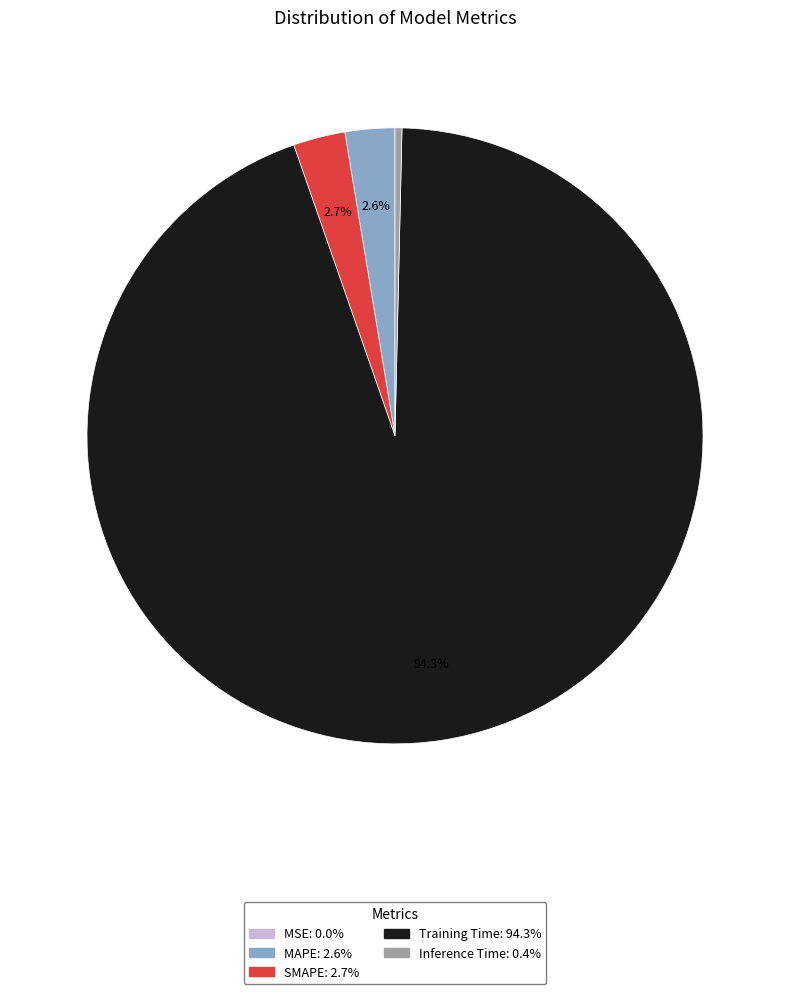

Is there any slice that represents more than half of the pie?

Yes